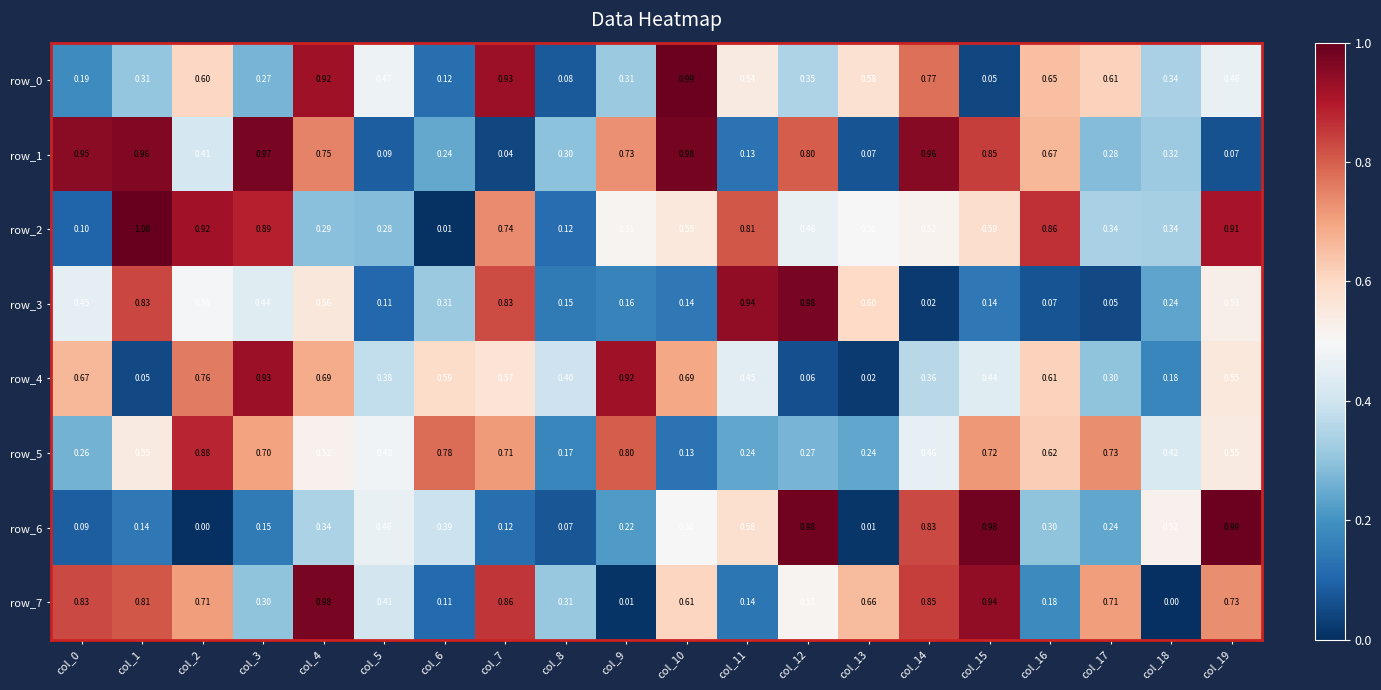

Which category has the lowest value in the row_6 series?

col_2